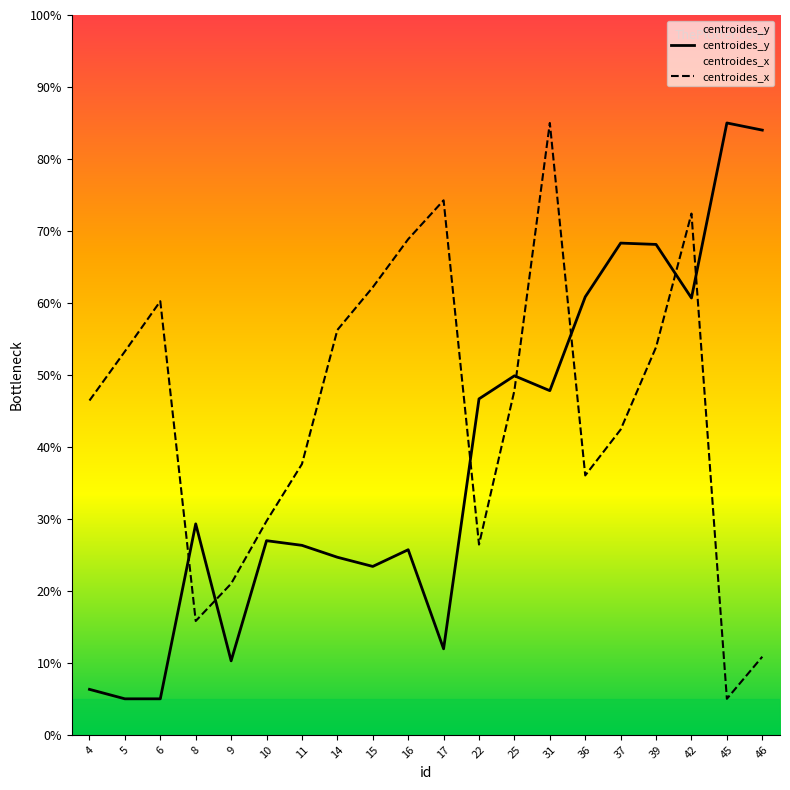

Rank the series by their average value, from highest to lowest.

centroides_x, centroides_y